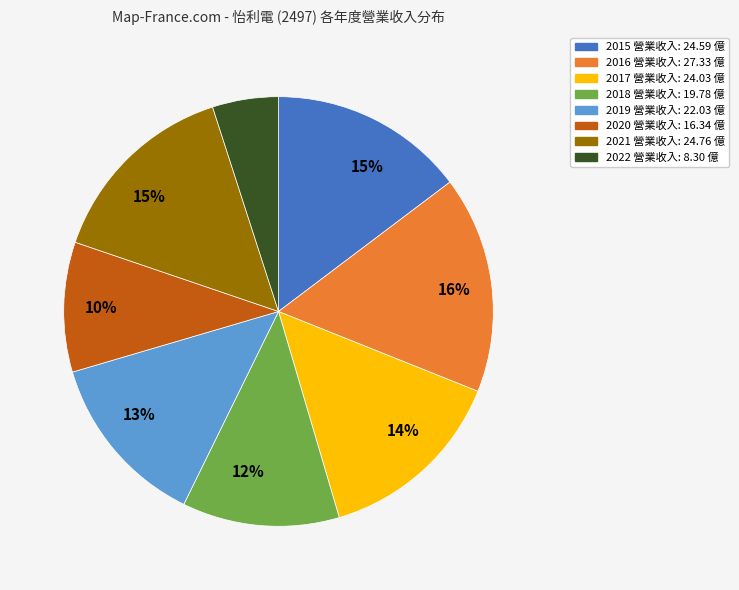

Is there any slice that represents more than half of the pie?

No